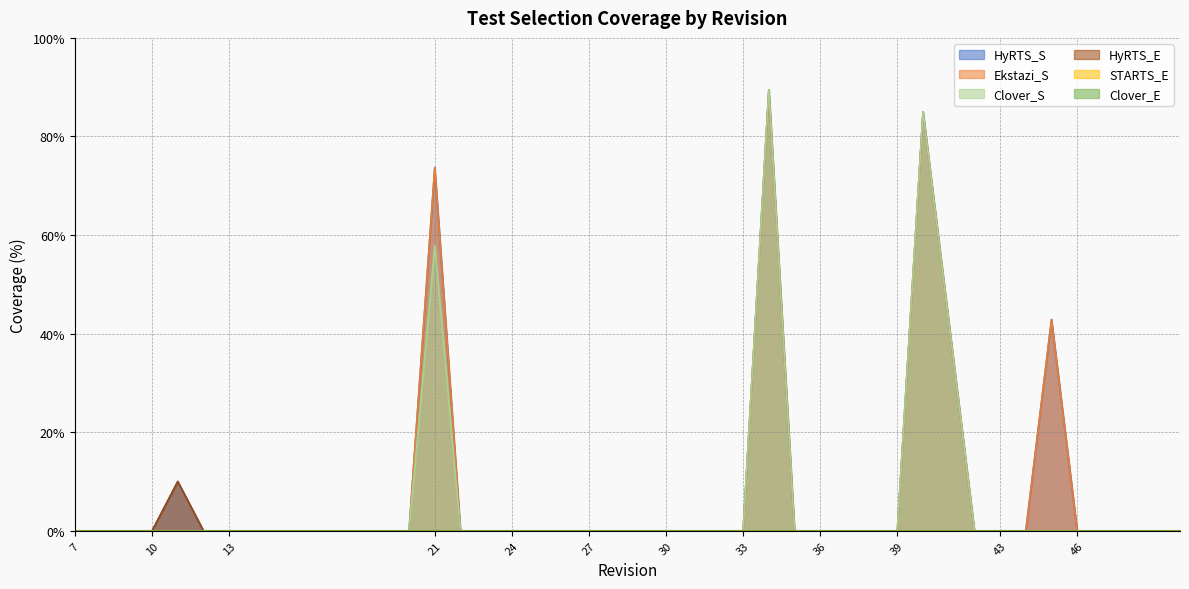

What is the sum of the HyRTS_S values at 40 and 24?

85.0